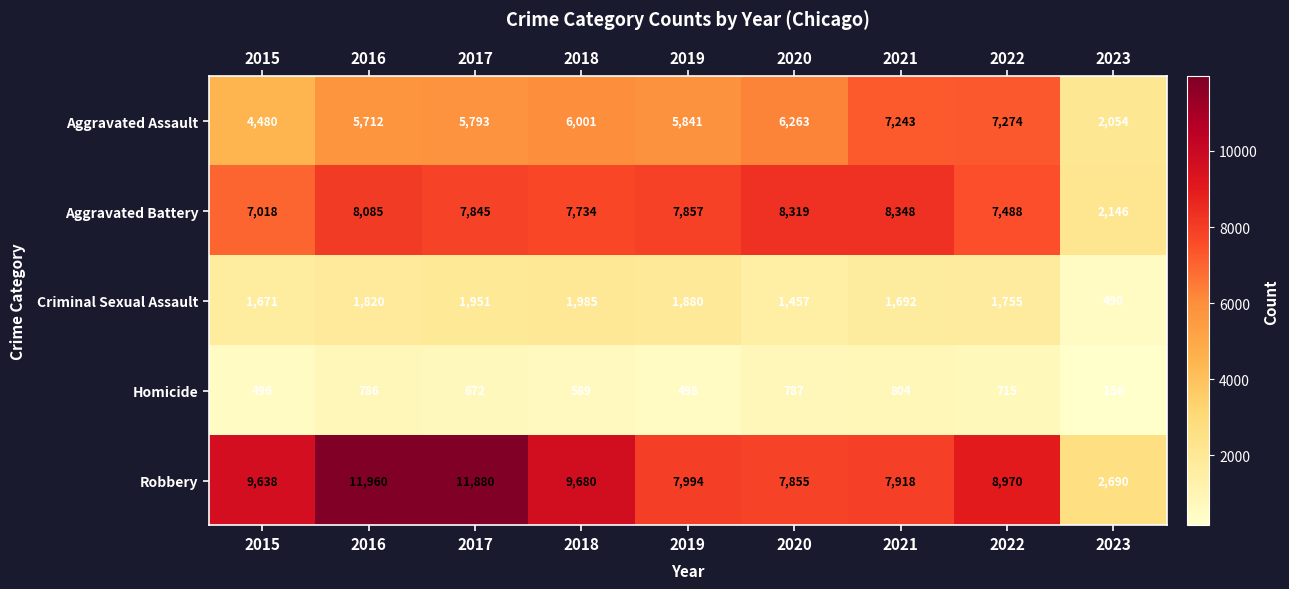

What is the spread (max minus min) of values at 2019?

7496